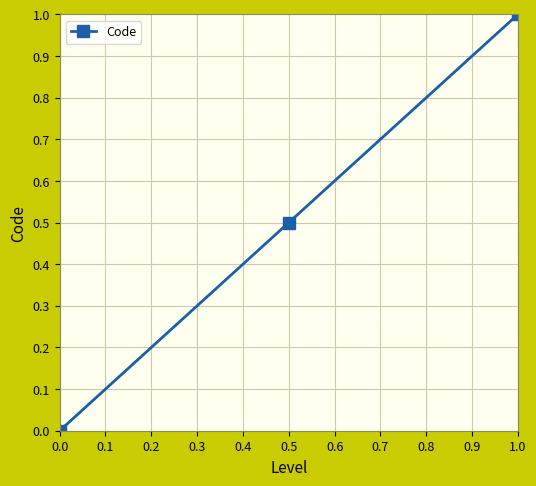

How many lines are shown in the chart?

1